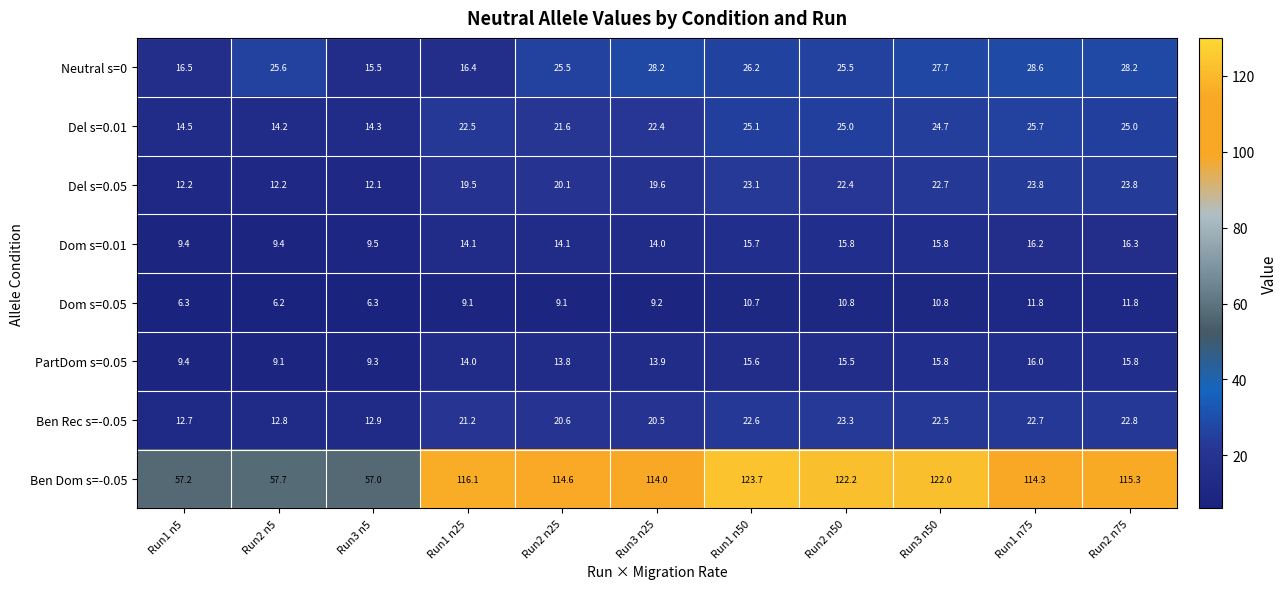

At how many categories does at least one series exceed 23?

11